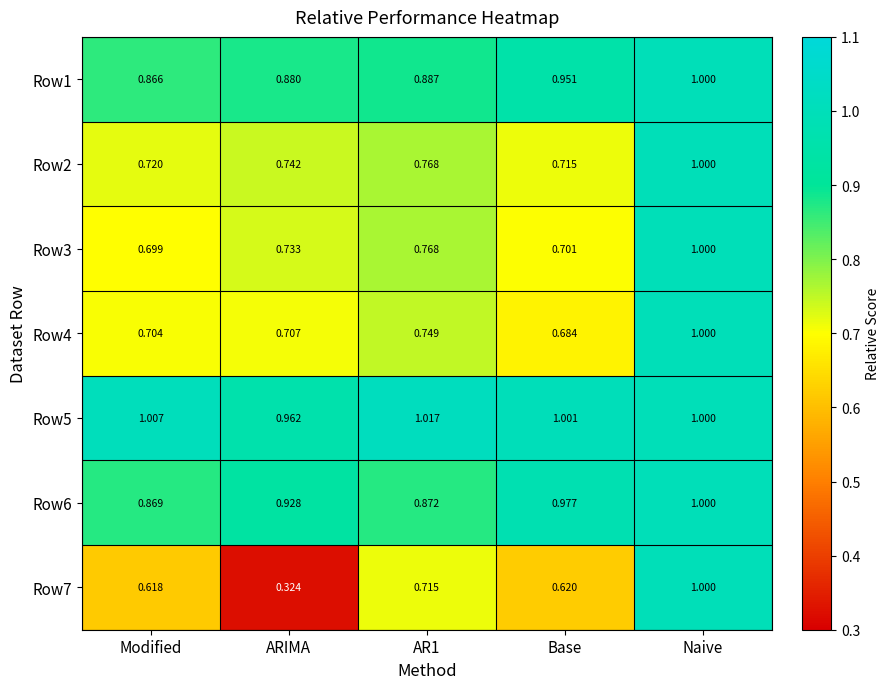

At which category is the sum across all series the highest?

Naive